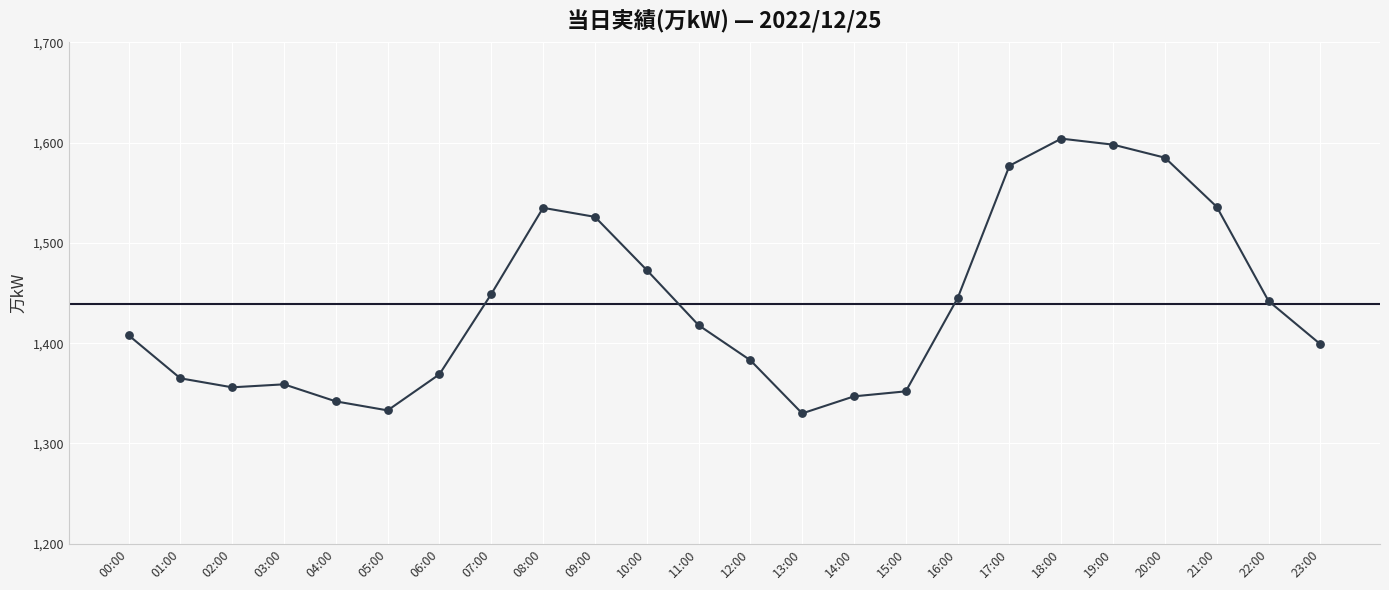

Approximately how many times larger is the value at 16:00 compared to 10:00?

1.0